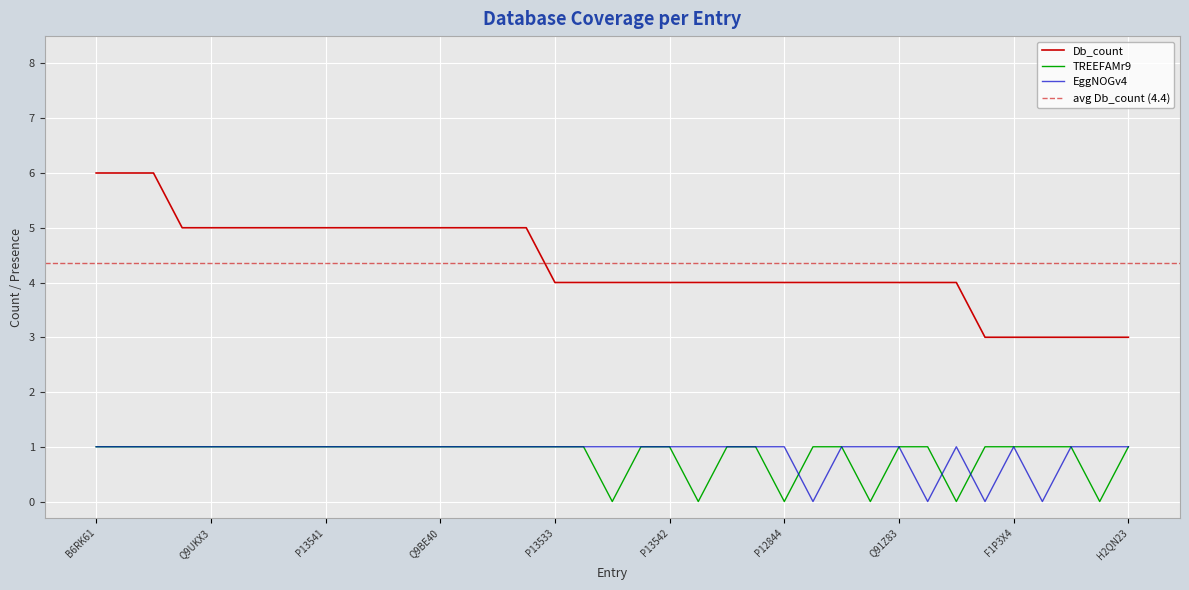

Count the EggNOGv4 values in the range 1 to 2.

33